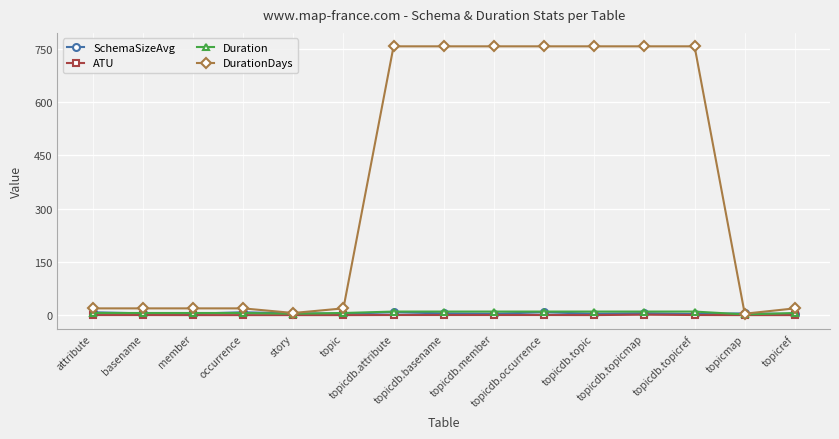

True or false: SchemaSizeAvg has more than 0 interior local peaks.

True